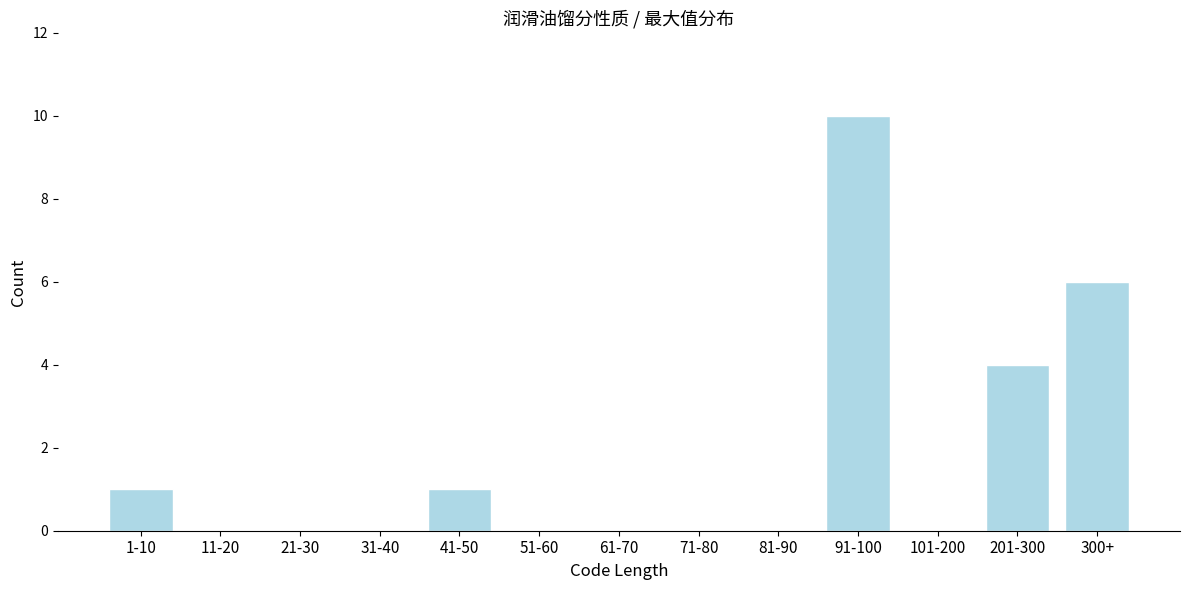

Reading left to right, extract all data points from this chart.

1-10=1	11-20=0	21-30=0	31-40=0	41-50=1	51-60=0	61-70=0	71-80=0	81-90=0	91-100=10	101-200=0	201-300=4	300+=6